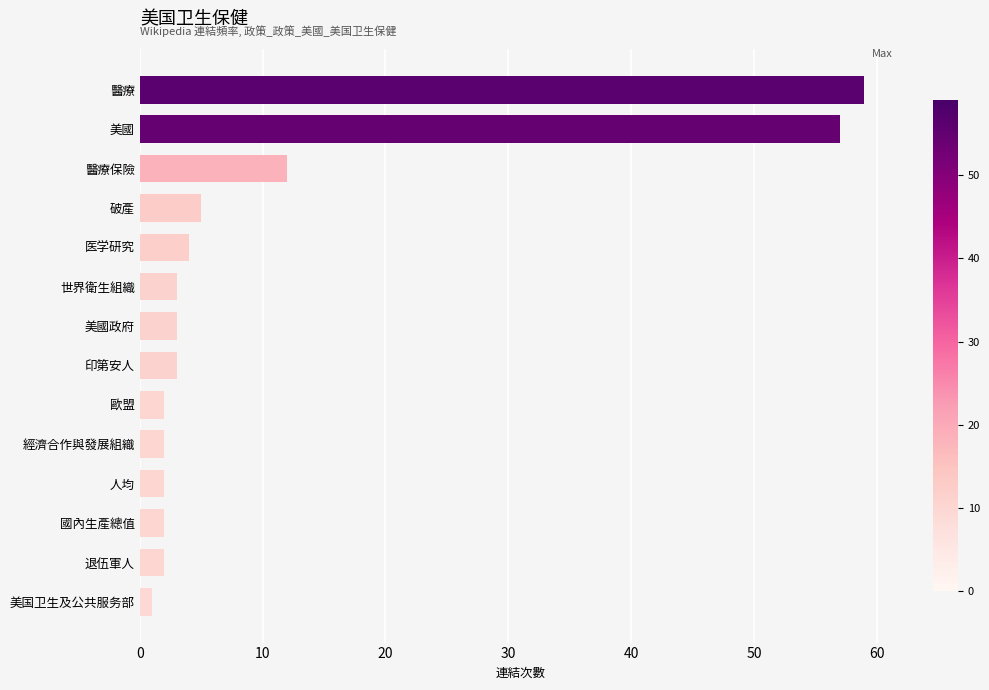

Does the chart contain any negative values?

No